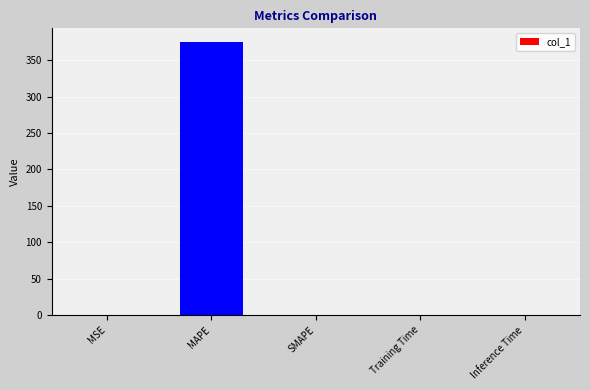

What is the maximum value shown in the chart?

374.8